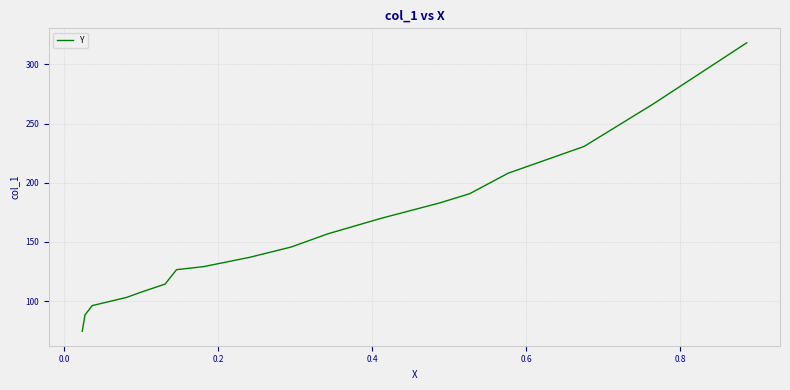

What is the smallest value displayed?

74.6